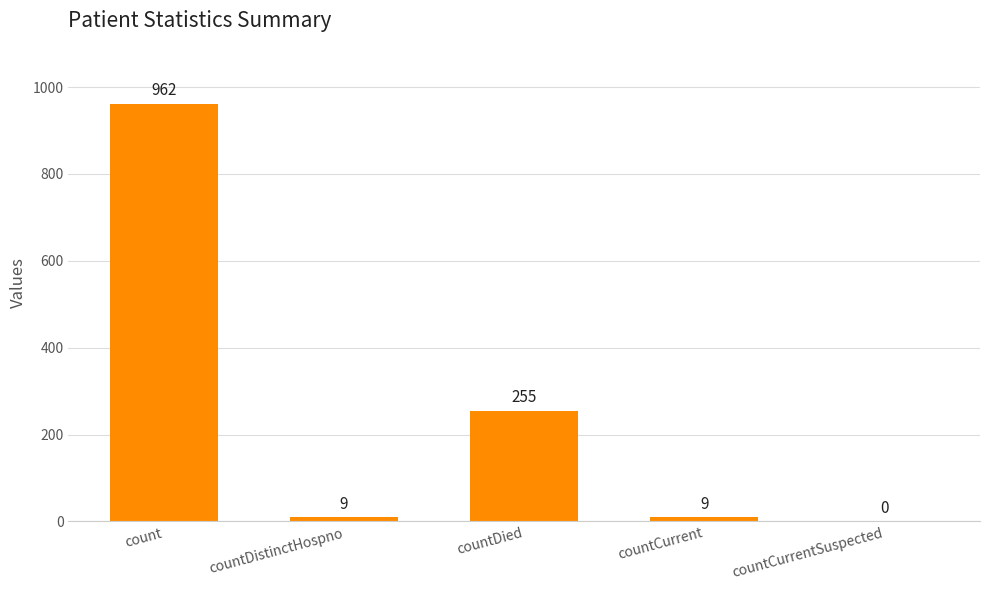

What is the sum of the values at countDistinctHospno and countDied?

264